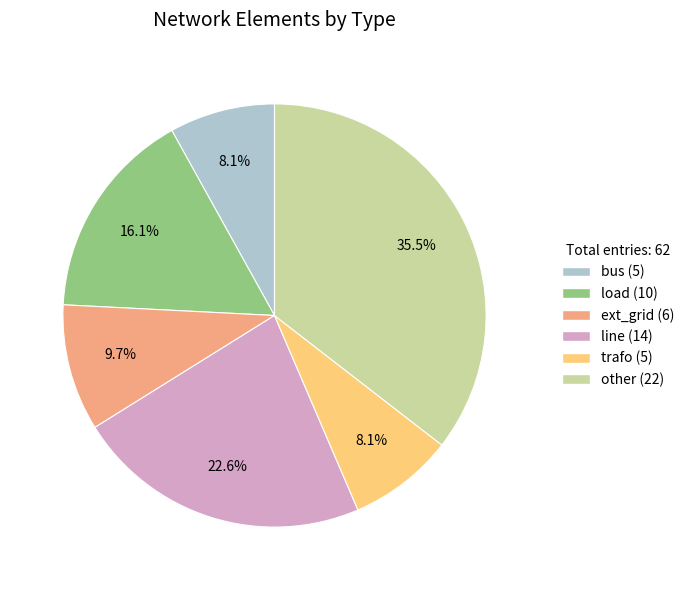

Which slice is the largest?

other